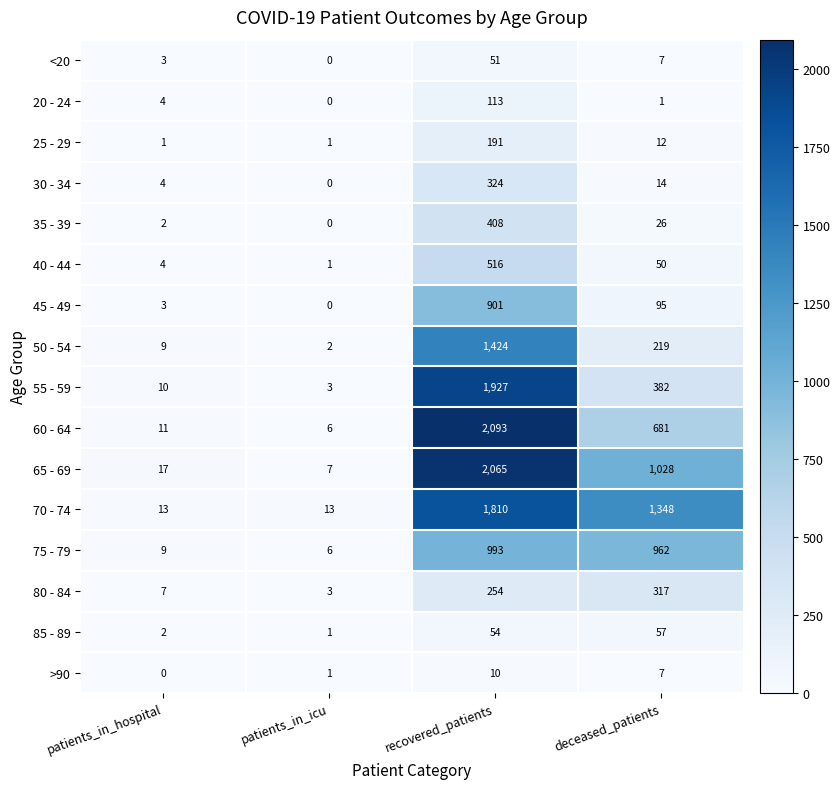

What is the difference between the highest and lowest values at recovered_patients?

2083